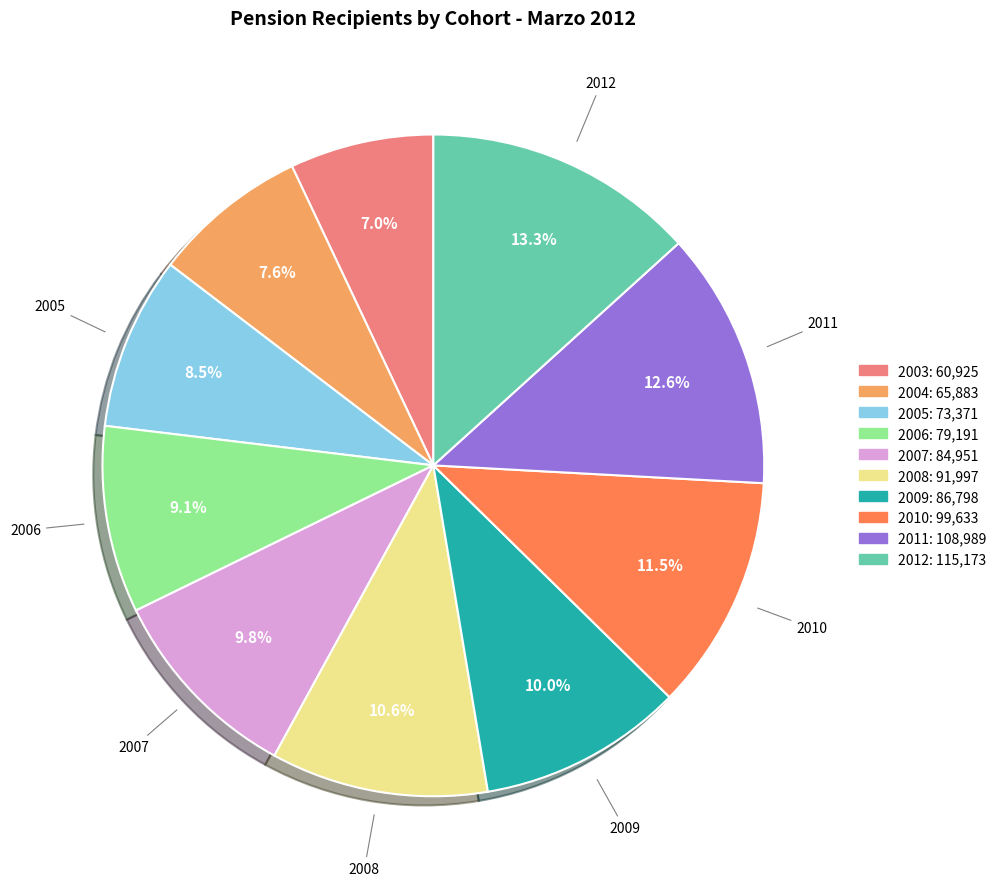

Does any single category account for the majority?

No